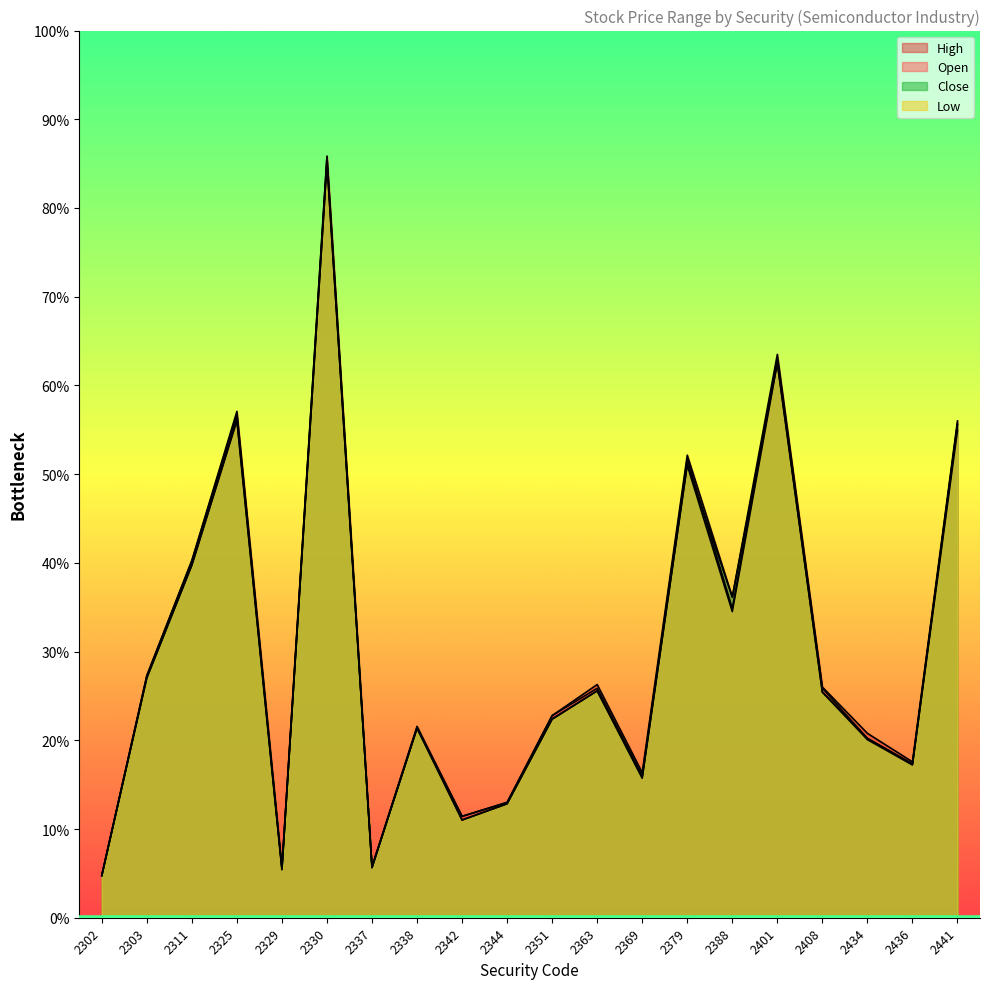

Does the chart display data point markers on the line(s)?

No